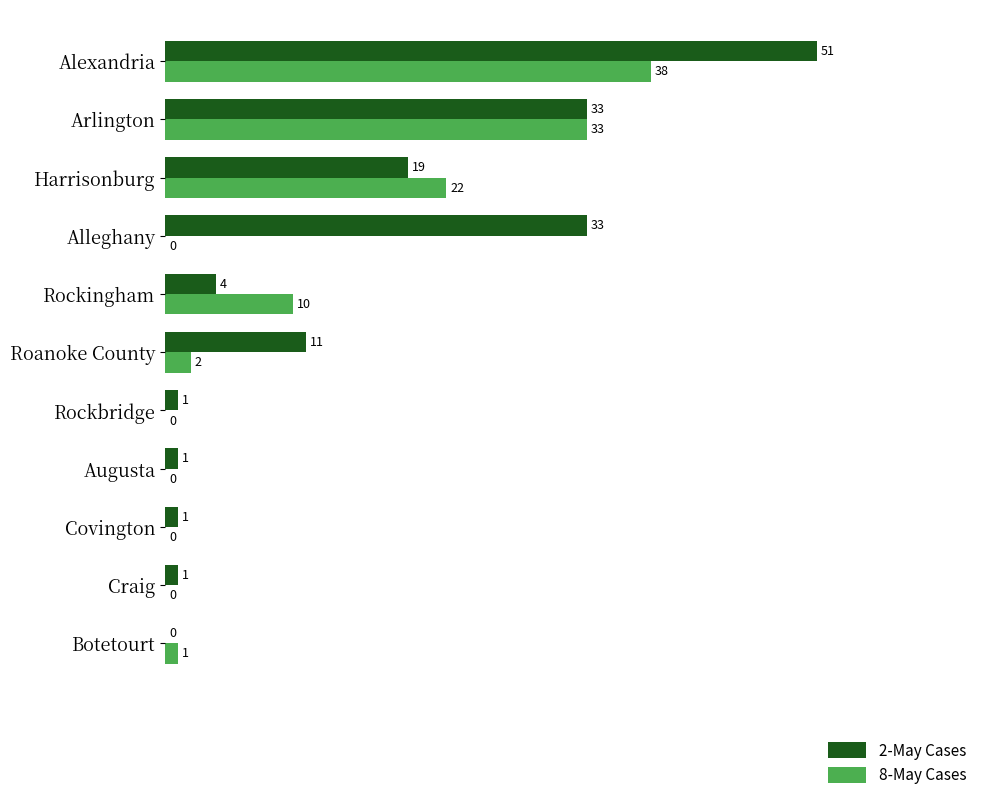

The 8-May Cases series shows 10 at Arlington. True or false?

False